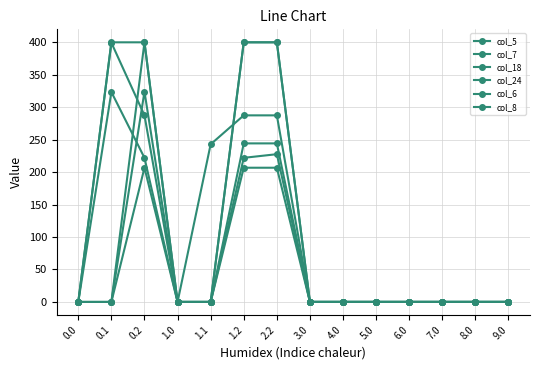

Where is the first local maximum for col_18?

0.2